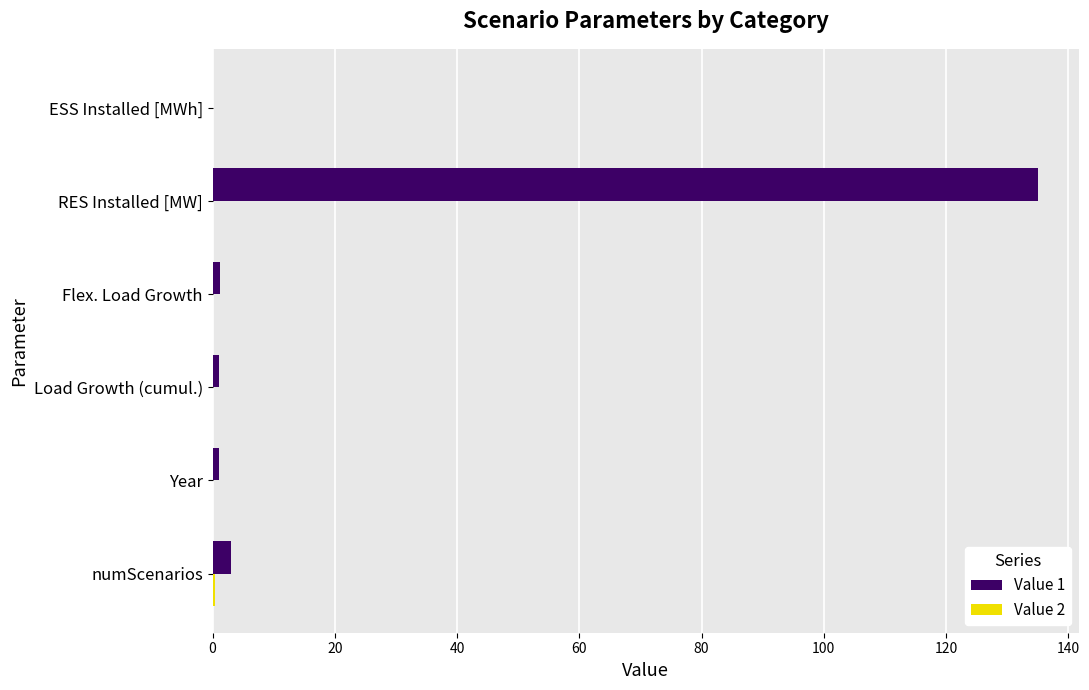

The Value 1 series shows -56.5 at ESS Installed [MWh]. True or false?

False